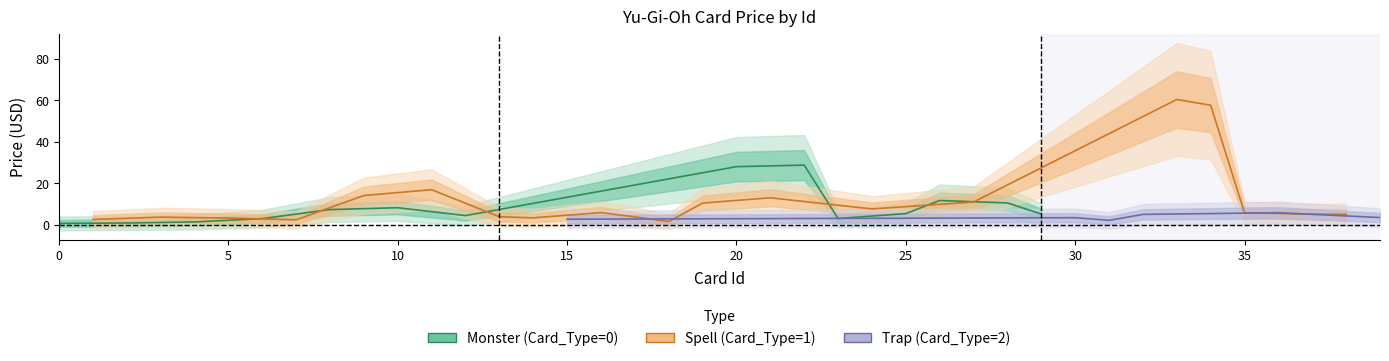

Where does the Card_Type series first go above 1?

15